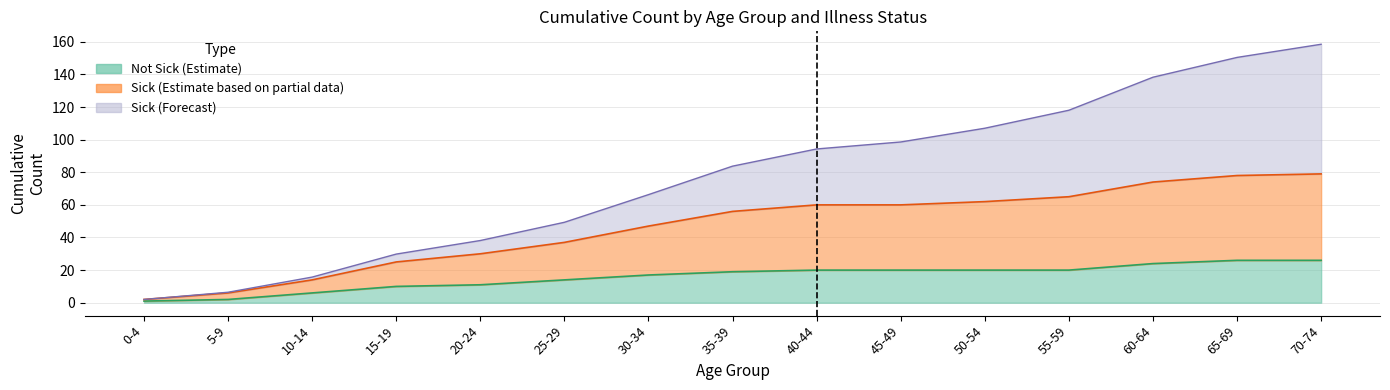

The Sick (Y) upper series shows 124 at 57. True or false?

True